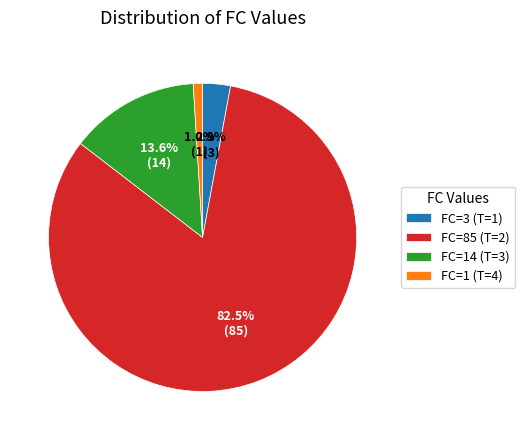

Rank the categories by value from lowest to highest.

FC=1 (T=4), FC=3 (T=1), FC=14 (T=3), FC=85 (T=2)